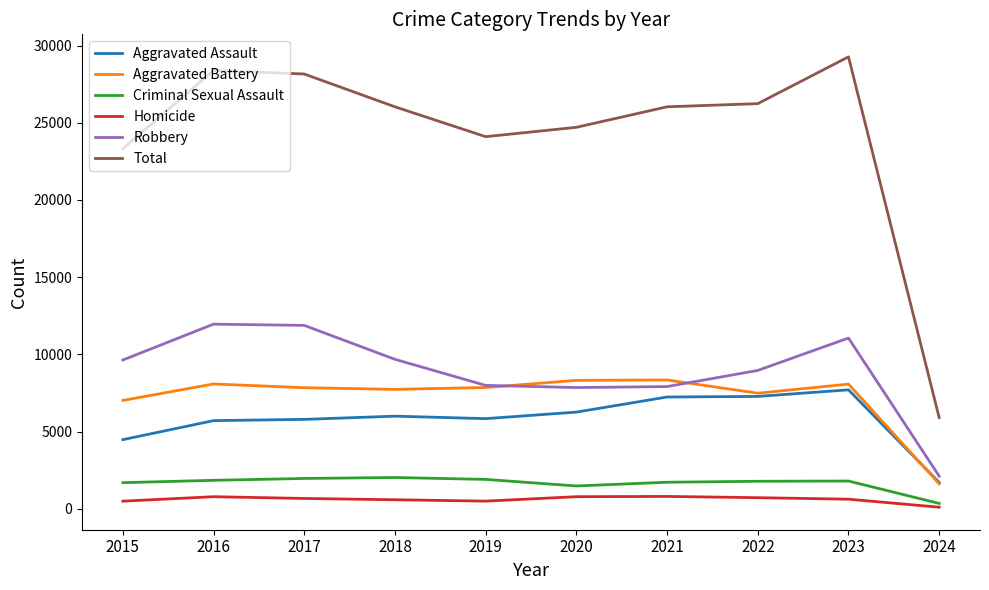

Rank the series by their maximum value, from lowest to highest.

Homicide, Criminal Sexual Assault, Aggravated Assault, Aggravated Battery, Robbery, Total